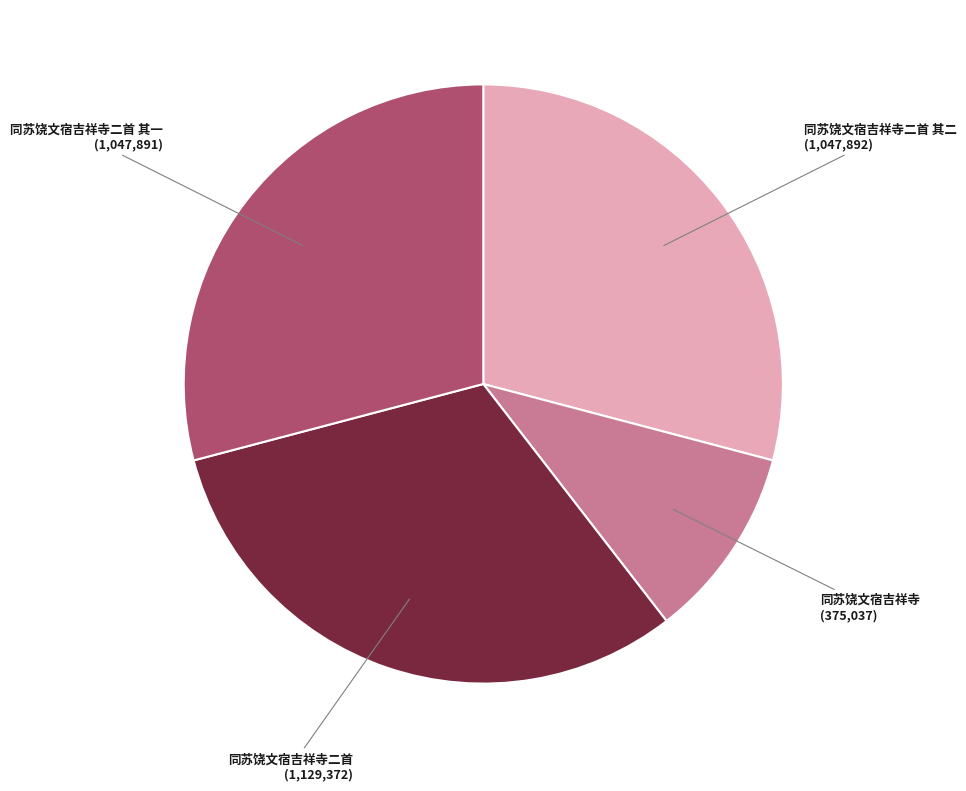

Which slice is the largest?

同苏饶文宿吉祥寺二首